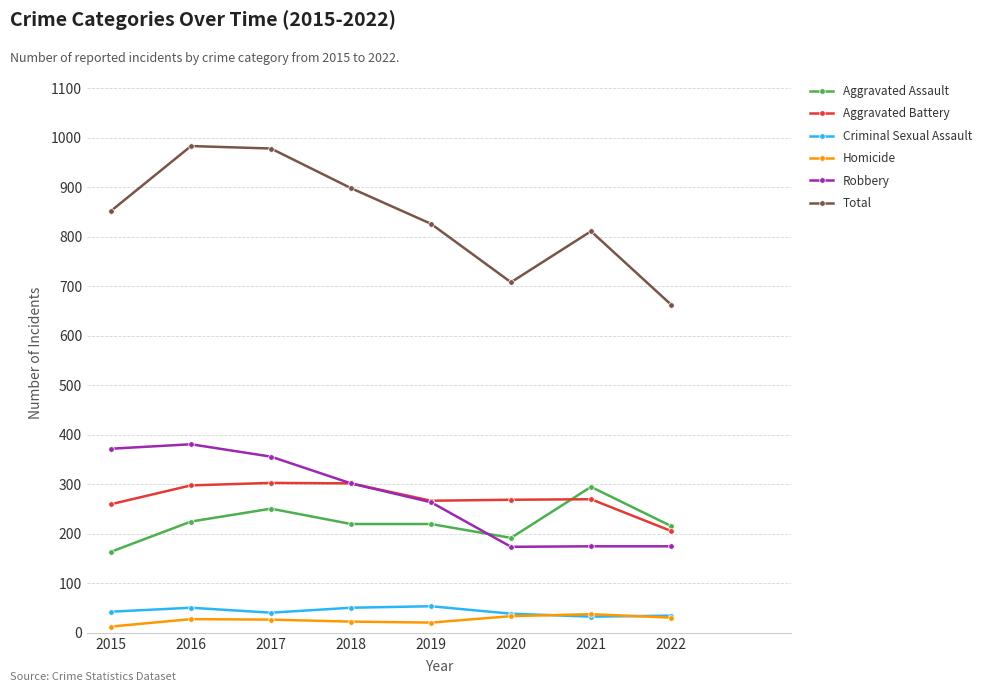

What is the difference between the highest and lowest values at 2017?

951